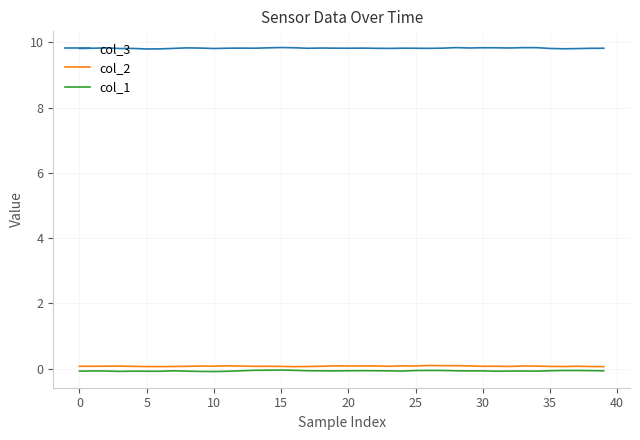

Which series has the largest total across all categories?

col_3